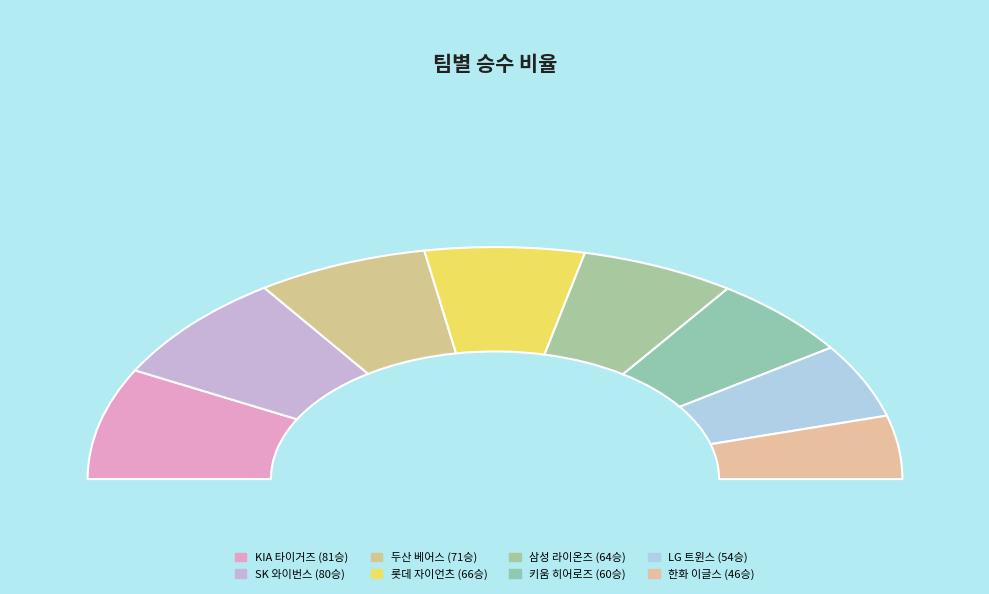

What percentage is NOT represented by 롯데 자이언츠?

87.4%